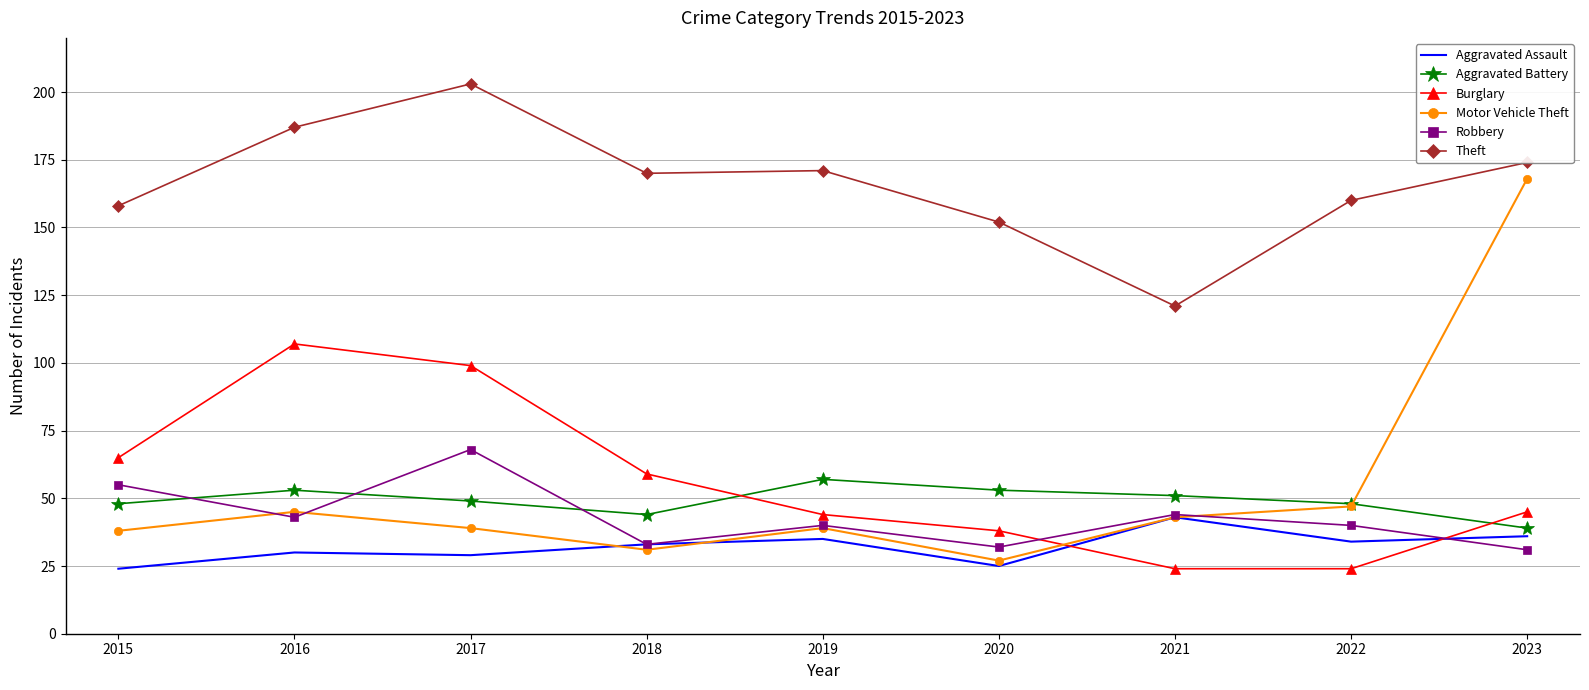

At which category does Aggravated Battery reach its first local valley?

2018